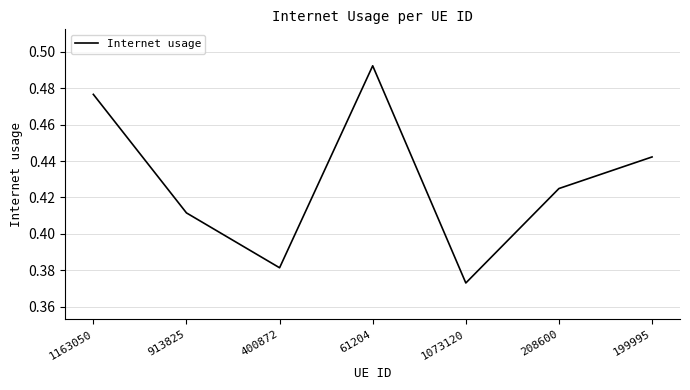

How many interior local valleys (lower than both neighbors) does the data have?

2